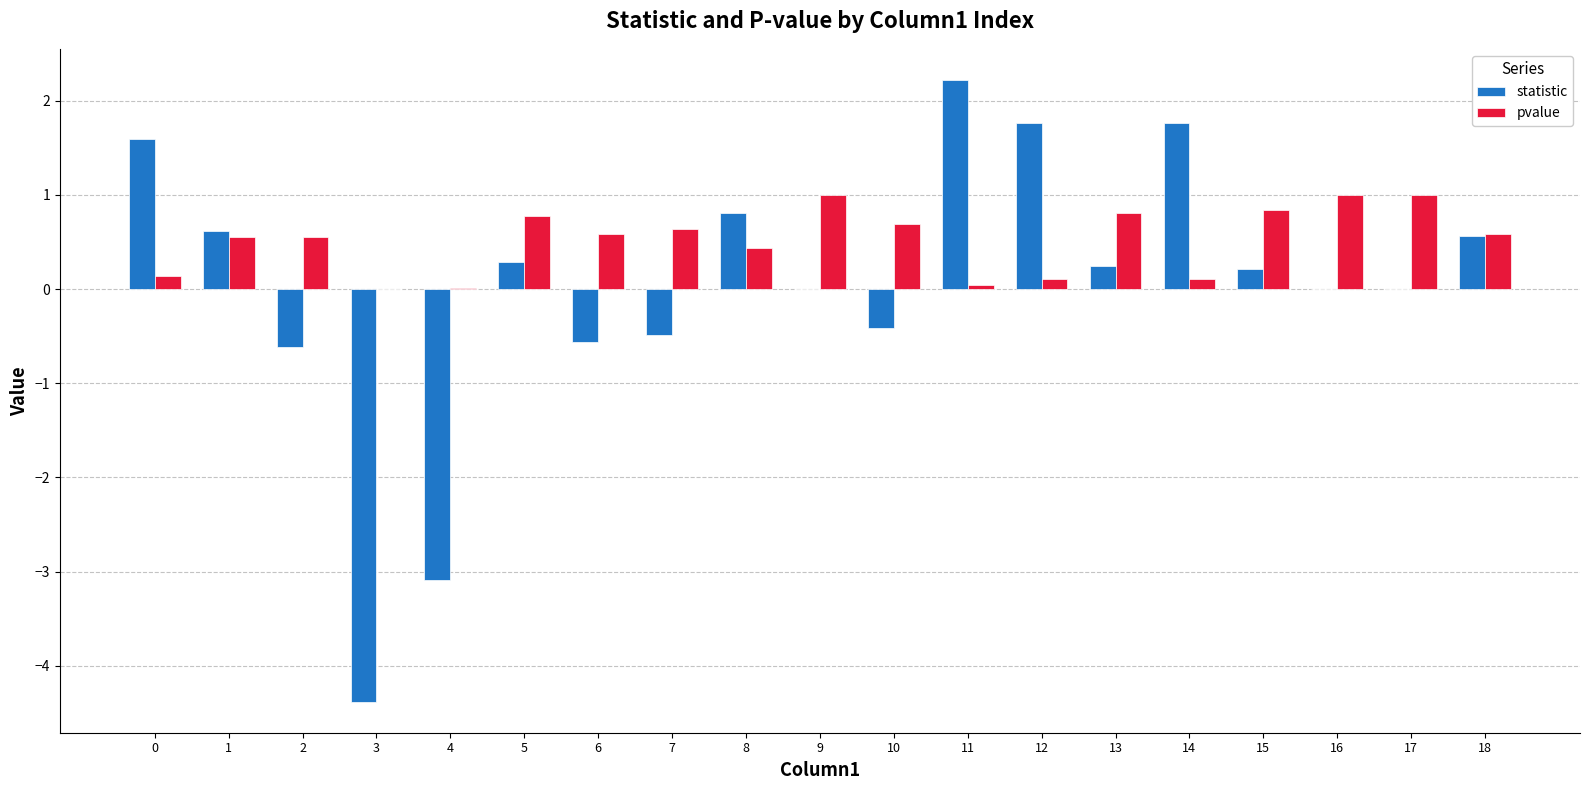

Is it true that statistic equals -4.3 at 16?

False